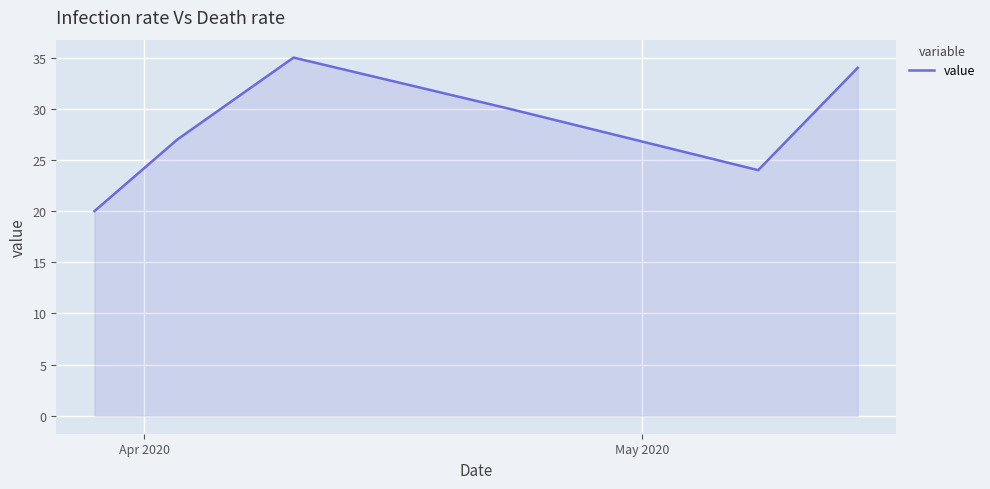

What is the average value?

28